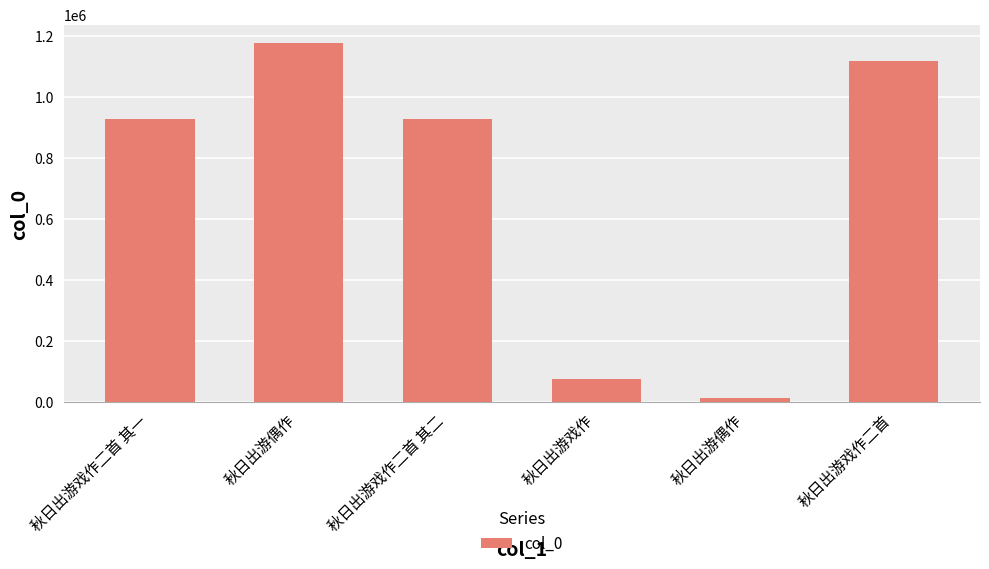

How many bars are there in total?

6